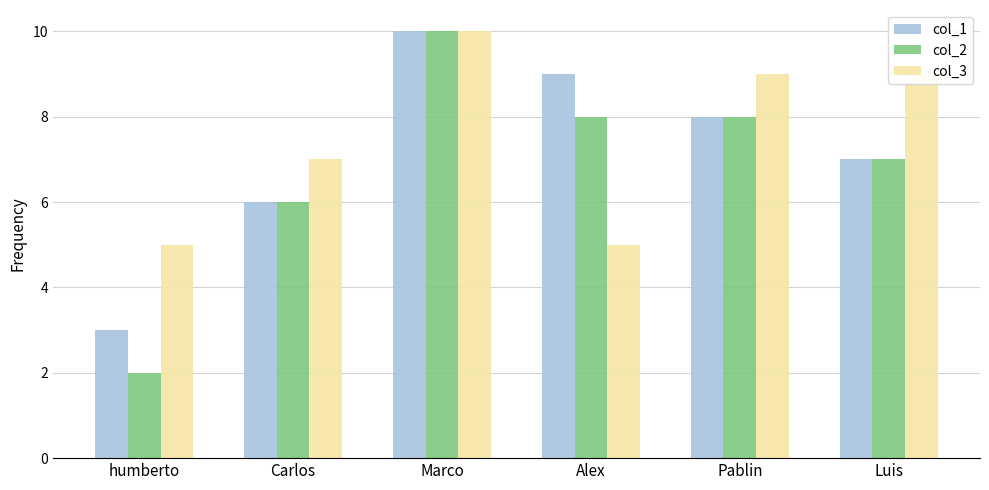

What value does the col_3 series have at Alex?

5